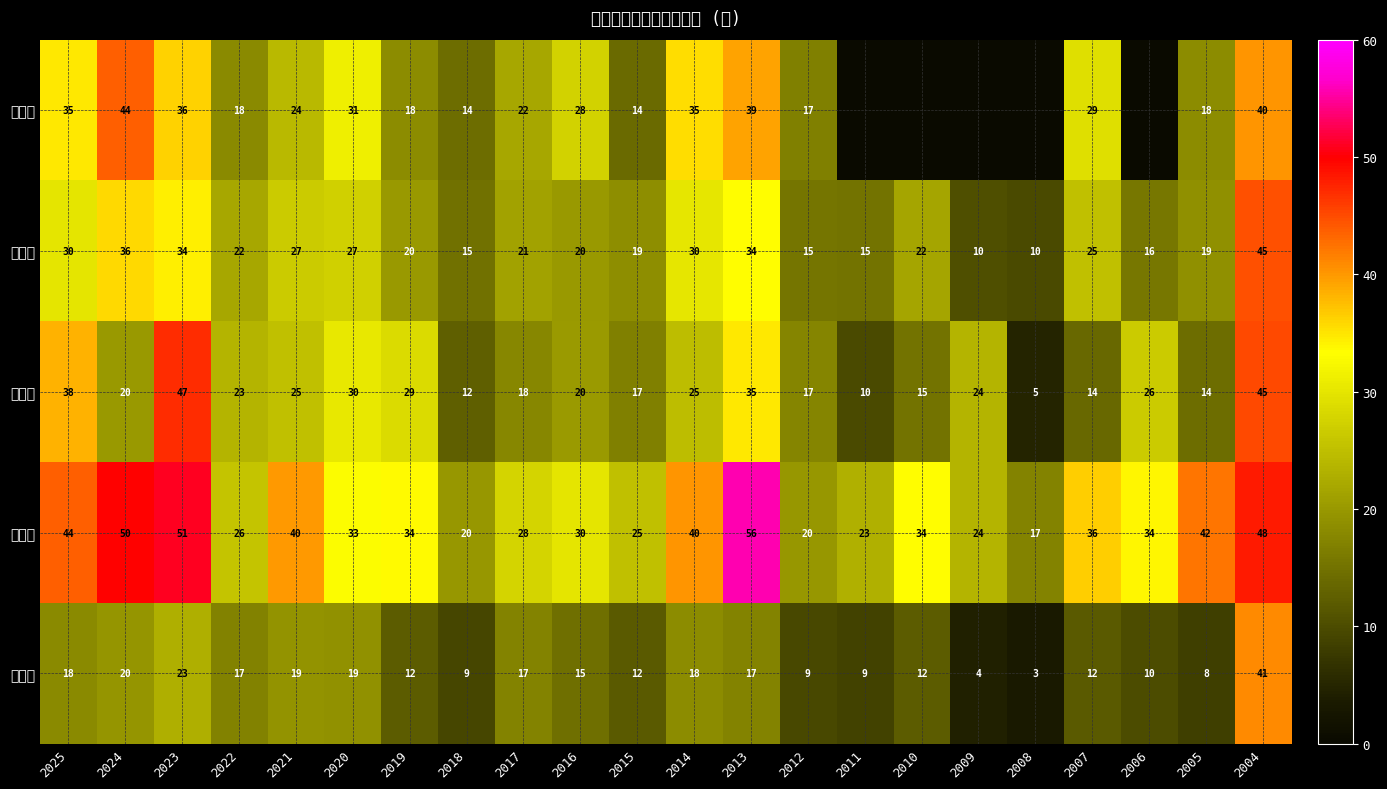

True or false: 最高價 has a value of 12.4 at 2020.

False